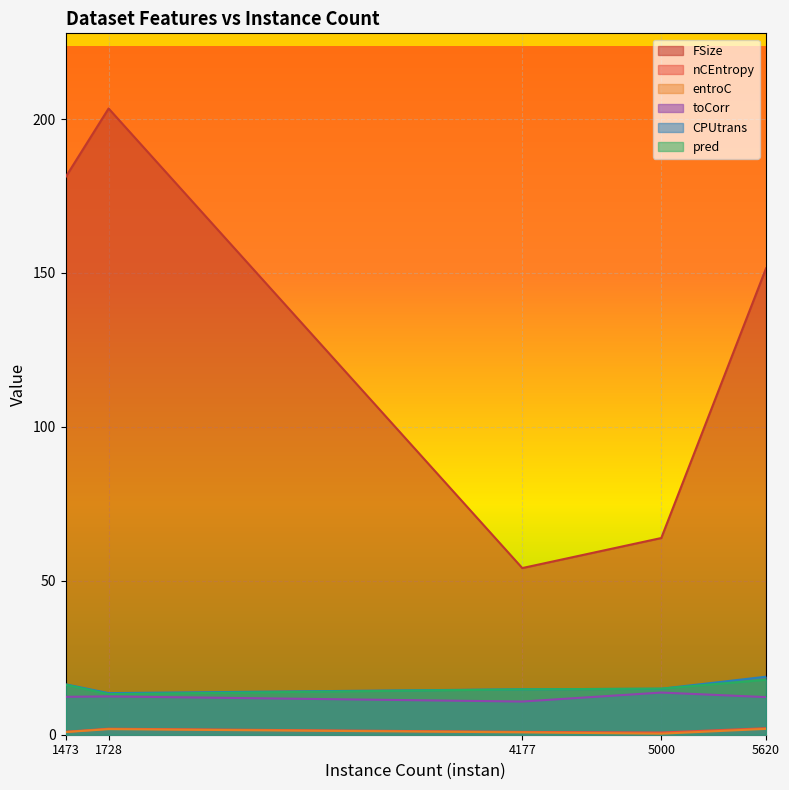

Reading right to left, transcribe all the data shown in this chart.

FSize: 5620=151.5	5000=63.9	4177=54.1	1728=203.4	1473=181.1
nCEntropy: 5620=2.1	5000=0.7	4177=0.9	1728=2.0	1473=0.9
entroC: 5620=1.9	5000=0.3	4177=0.8	1728=1.8	1473=0.9
toCorr: 5620=12.2	5000=13.7	4177=10.8	1728=12.4	1473=12.3
CPUtrans: 5620=18.8	5000=14.9	4177=14.8	1728=13.5	1473=16.4
pred: 5620=17.9	5000=15.0	4177=14.7	1728=13.2	1473=16.2